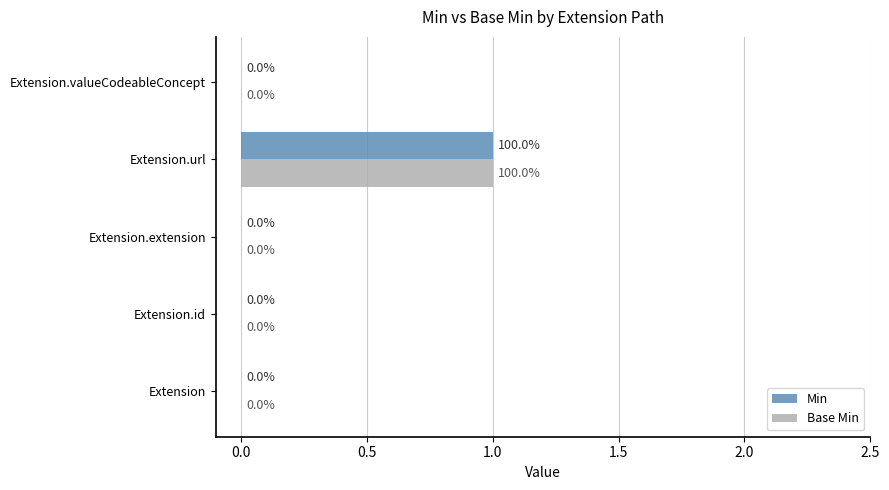

The value of Min at Extension.extension is 1. True or false?

False